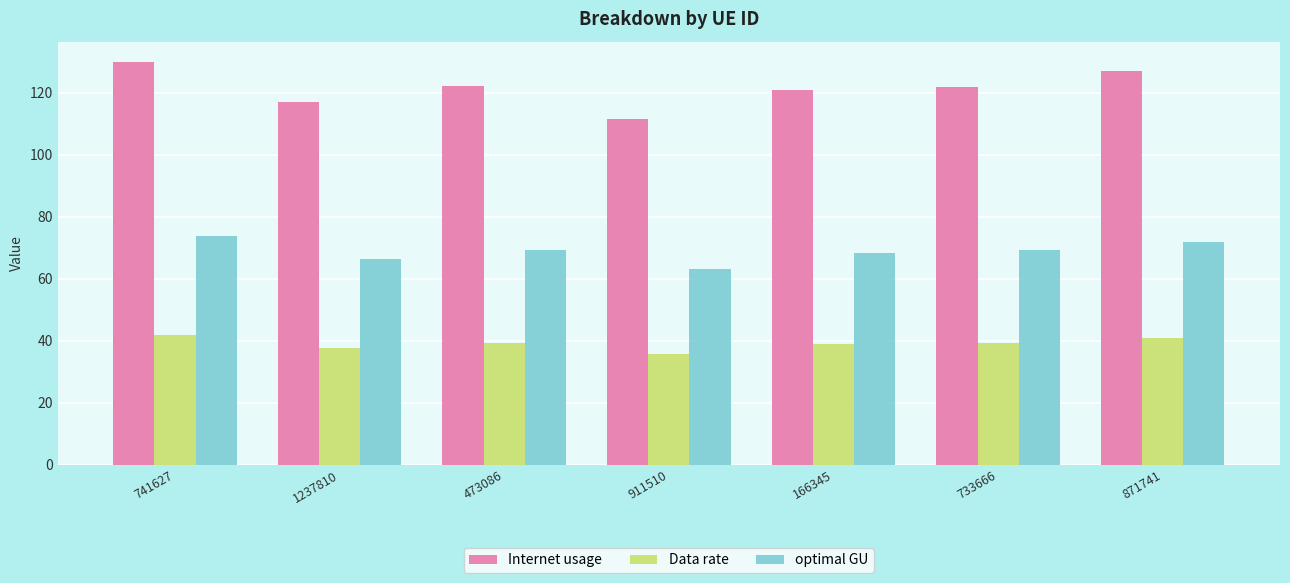

At how many categories does at least one series exceed 85?

7